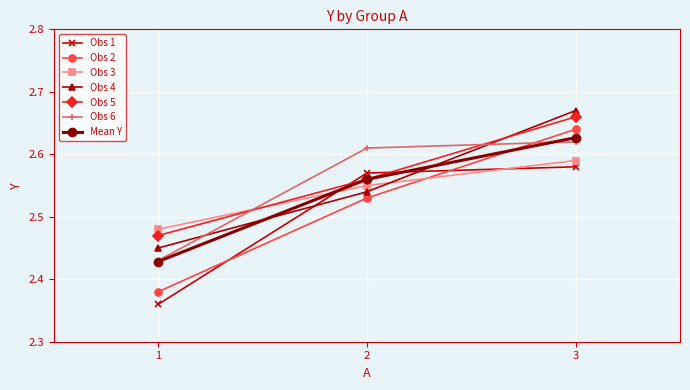

List the labels in order of Obs 5 value, smallest first.

1, 2, 3